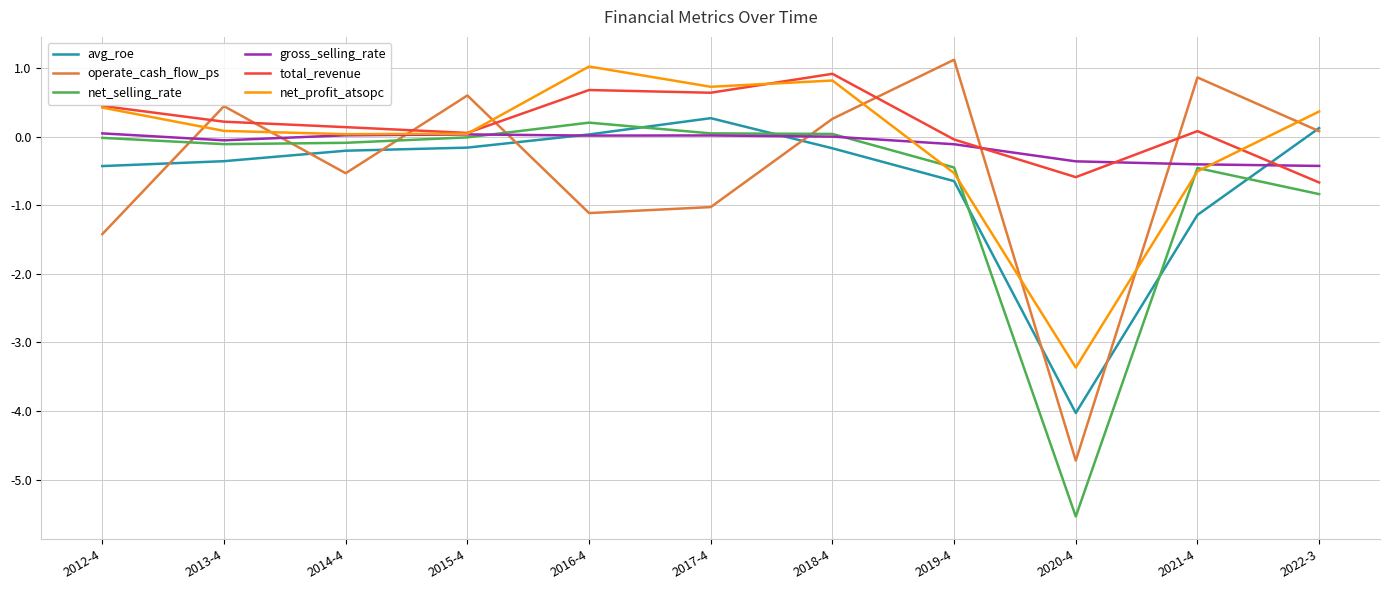

What is the highest value of the net_selling_rate series?

0.2